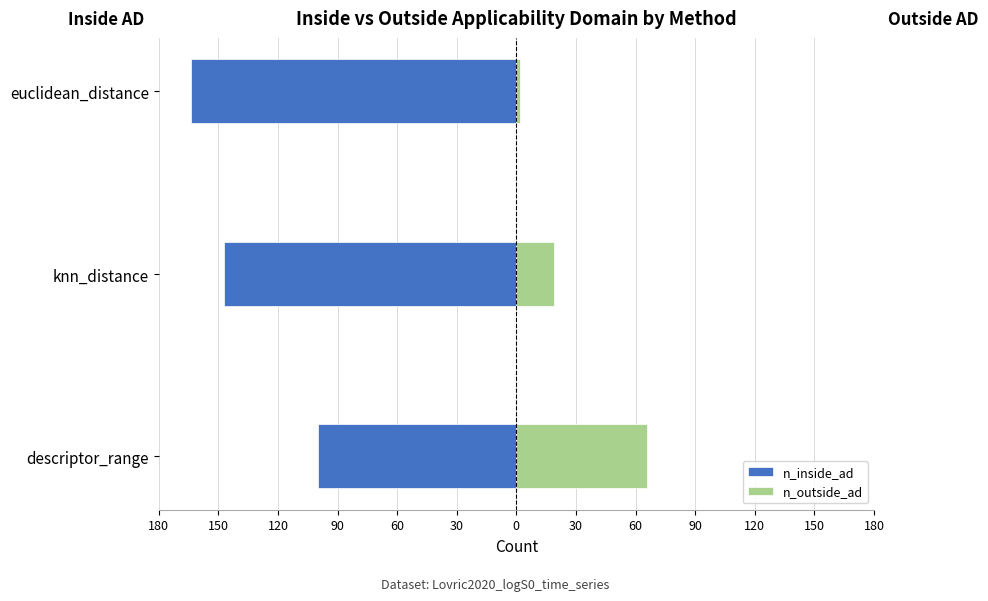

Count the number of categories in the chart.

3